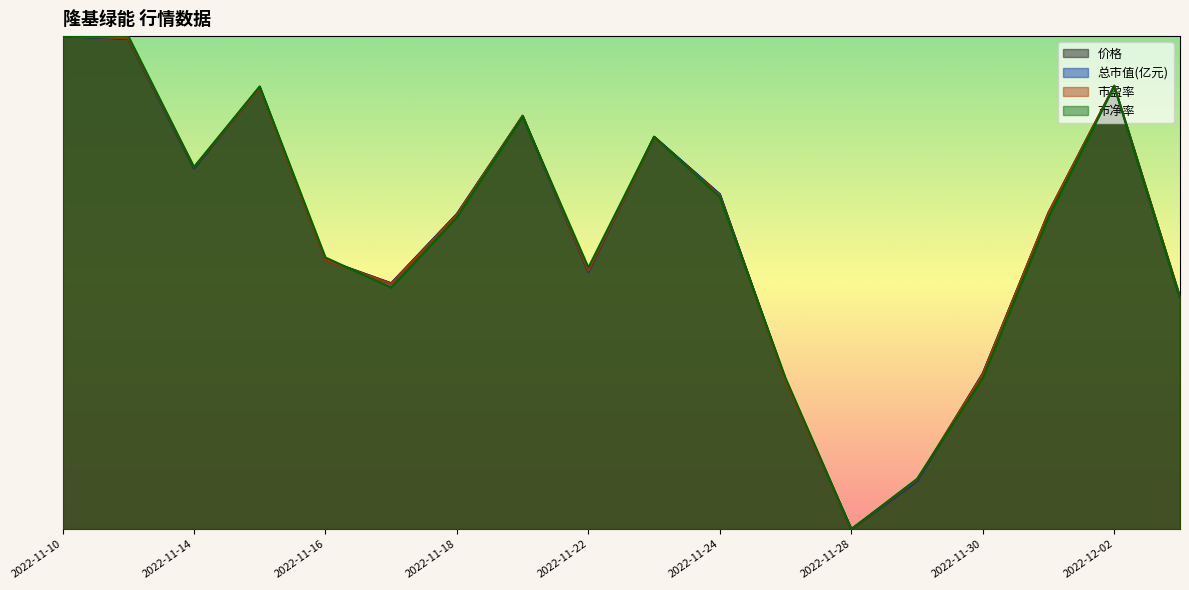

How many categories are shown in the chart?

18